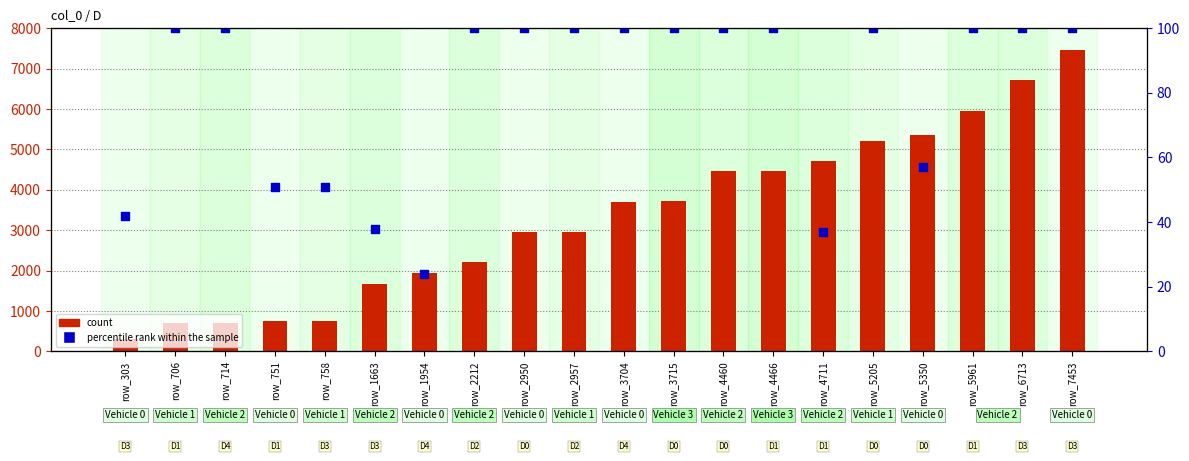

Is the value of count at row_4460 greater than the value of percentile rank within the sample at row_303?

Yes